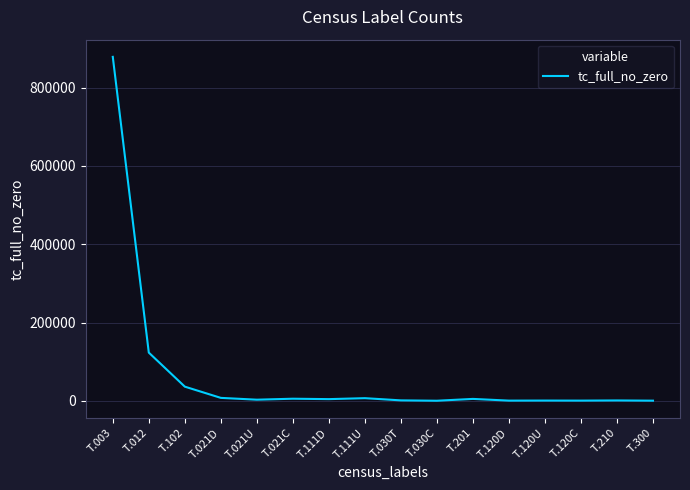

What is the greatest value displayed?

878877